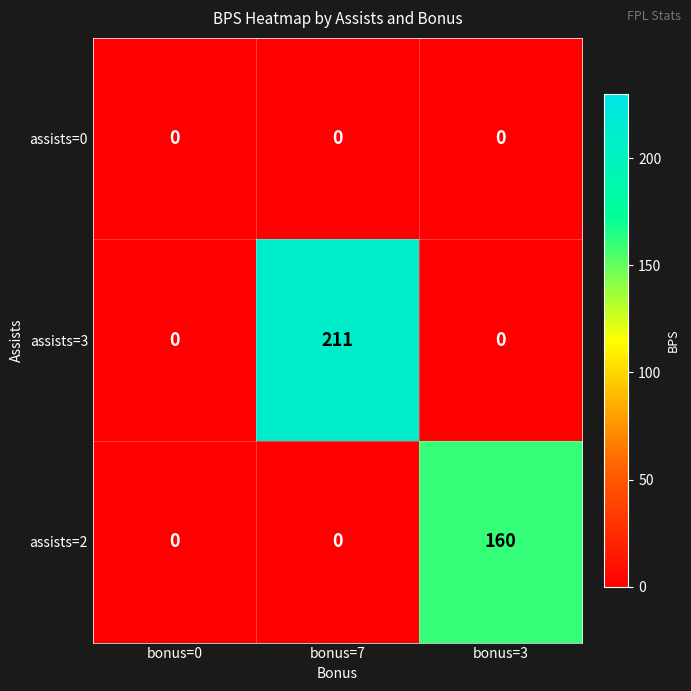

Which series has the largest range (max minus min)?

assists=3